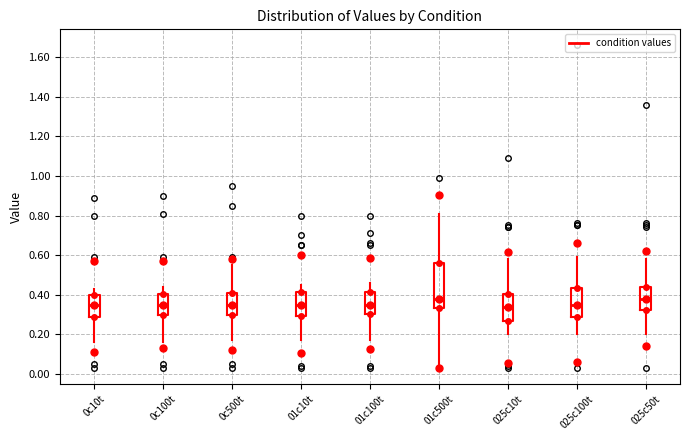

Where does the lower whisker of the box for 025c50t end on the y-axis? The values are not printed on the chart, so give them approximately, as read against the axis.

0.20